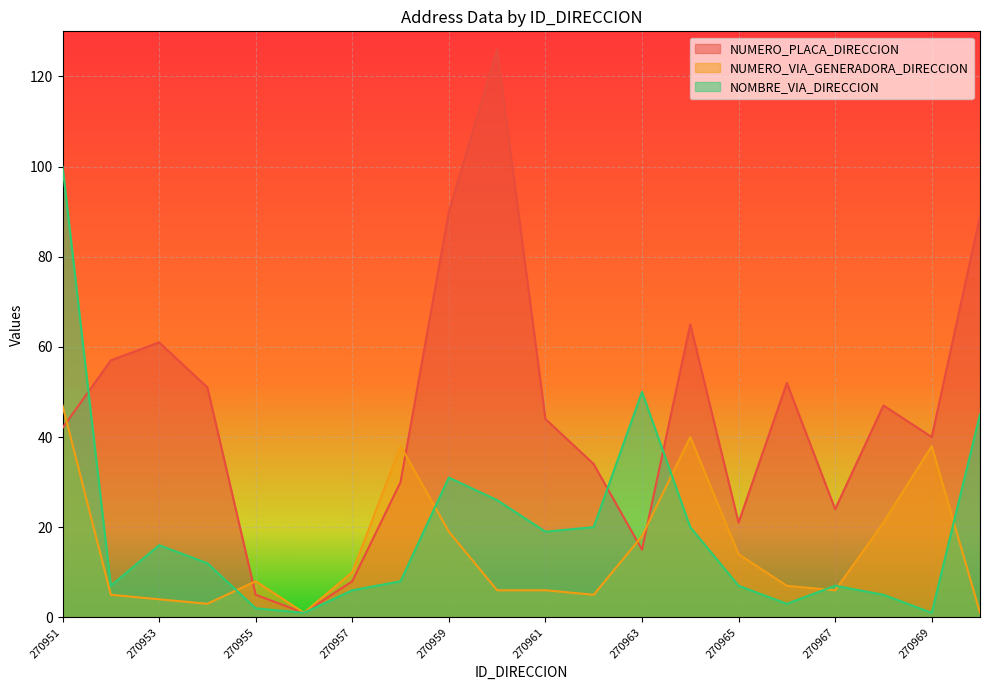

How many interior local valleys does the NUMERO_PLACA_DIRECCION series have?

5